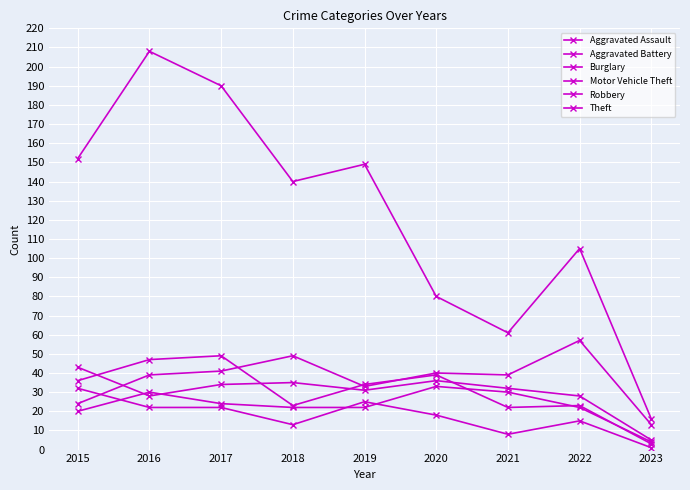

How many data points does each series have?

9